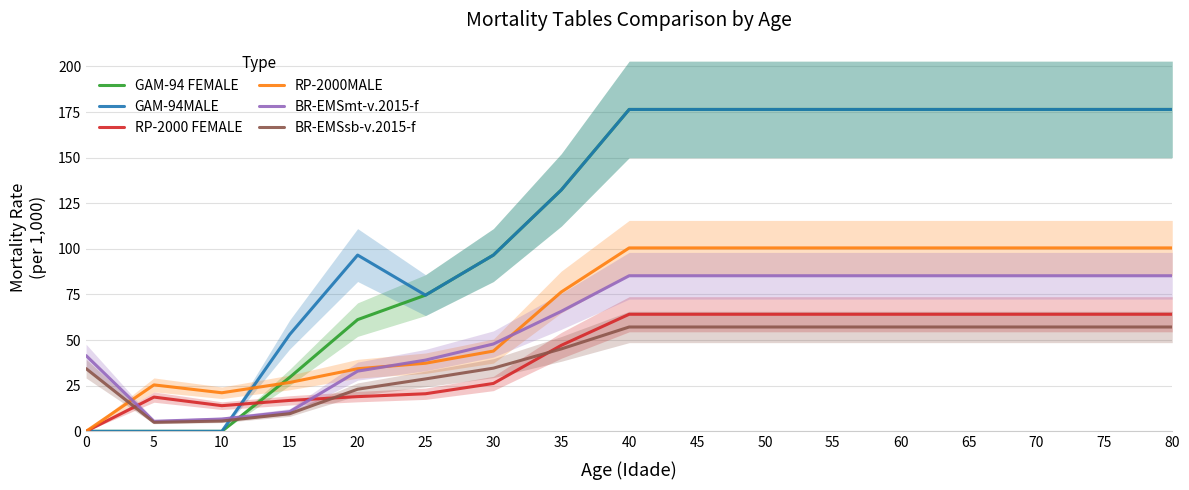

How many lines are shown in the chart?

6